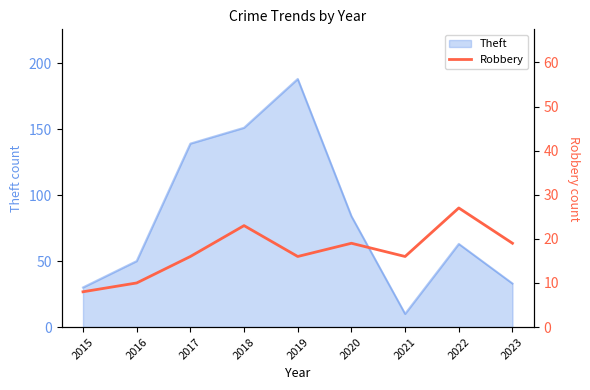

Is it true that Theft equals 33 at 2023?

True